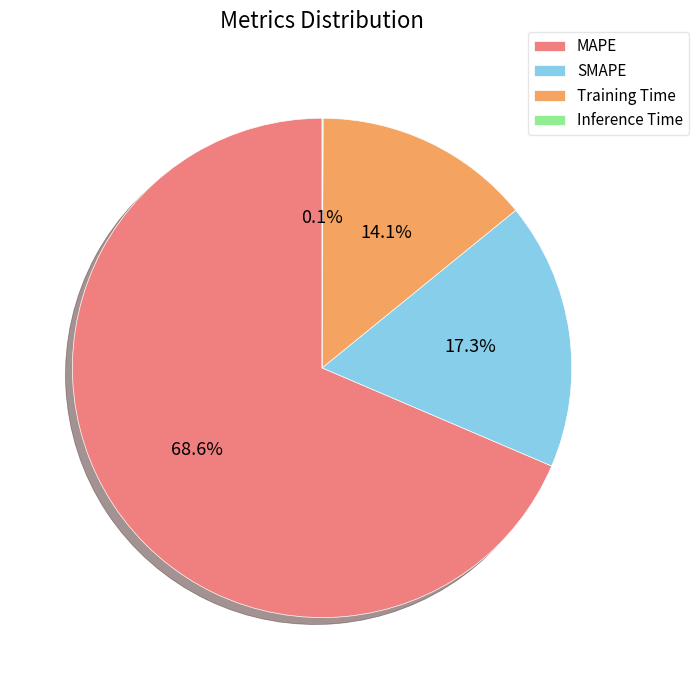

Which slice is the largest?

MAPE